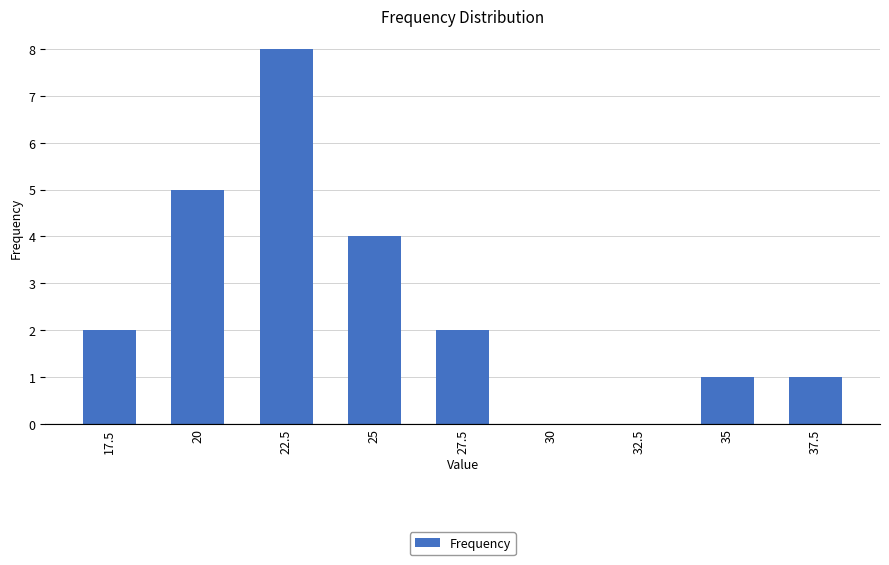

The chart shows a value of 8 at 22.5. True or false?

True